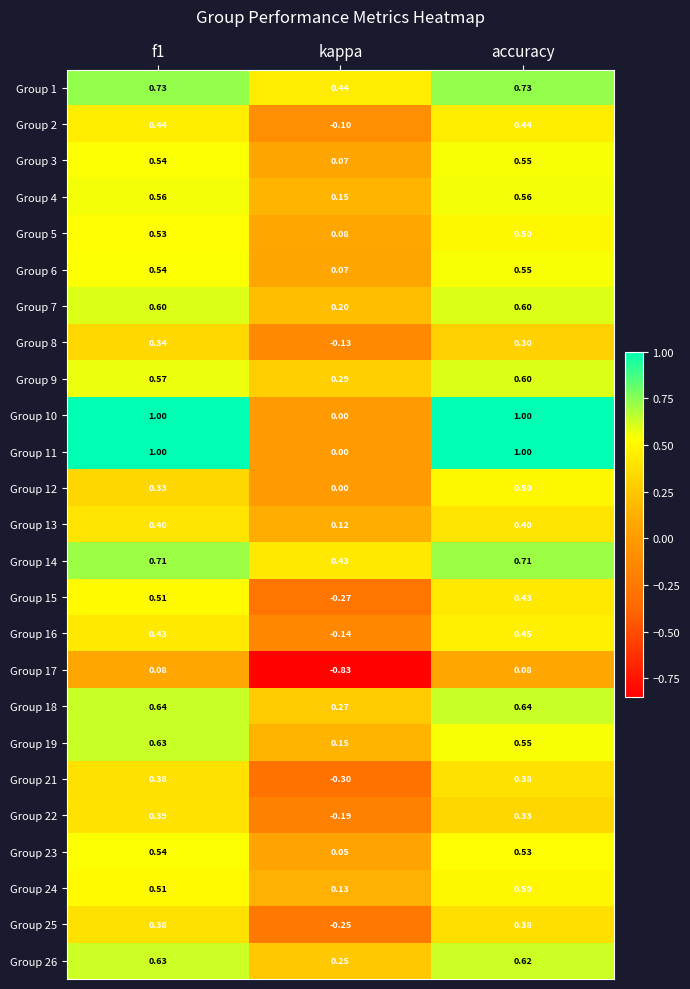

Which category has the lowest value in the Group 14 series?

kappa